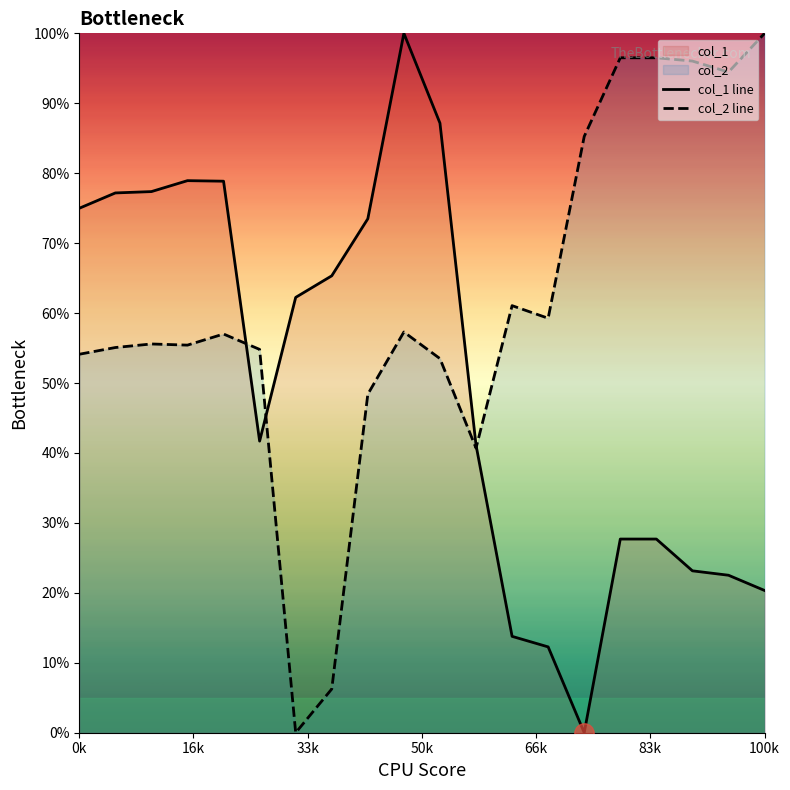

Which category has the highest value in the col_2 line series?

100k